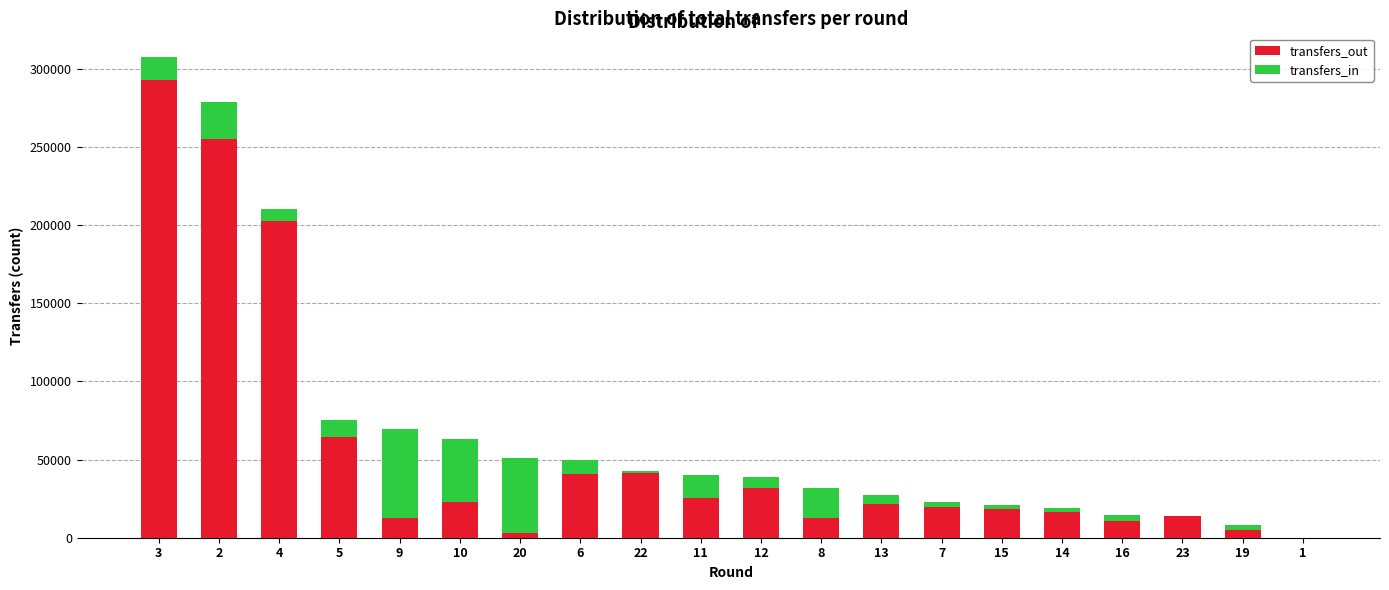

What is the maximum value for transfers_out?

293013